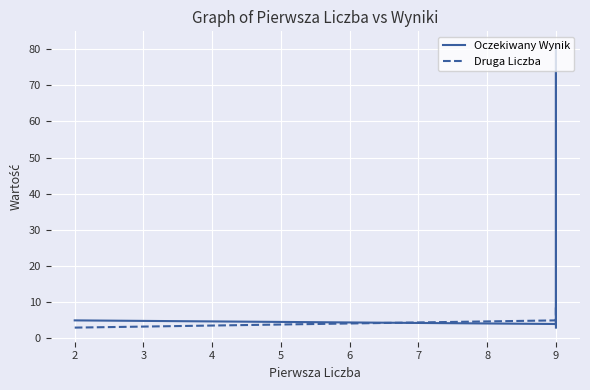

What is the sum of the Oczekiwany Wynik values at 1 and 2?

9